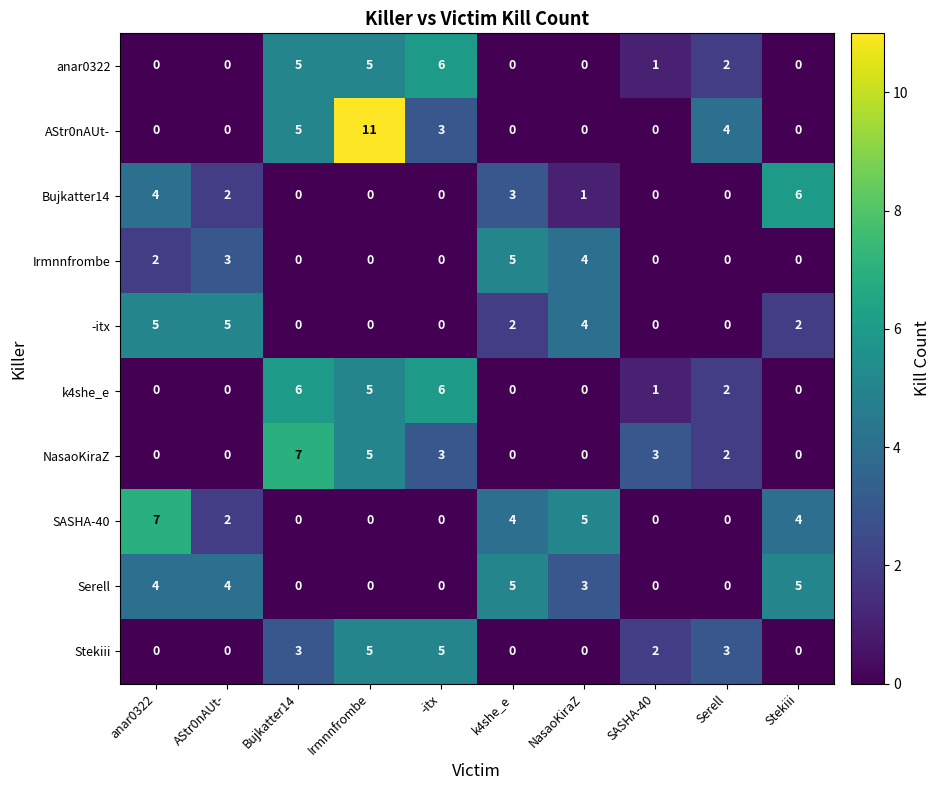

At which category is the sum across all series the highest?

Irmnnfrombe